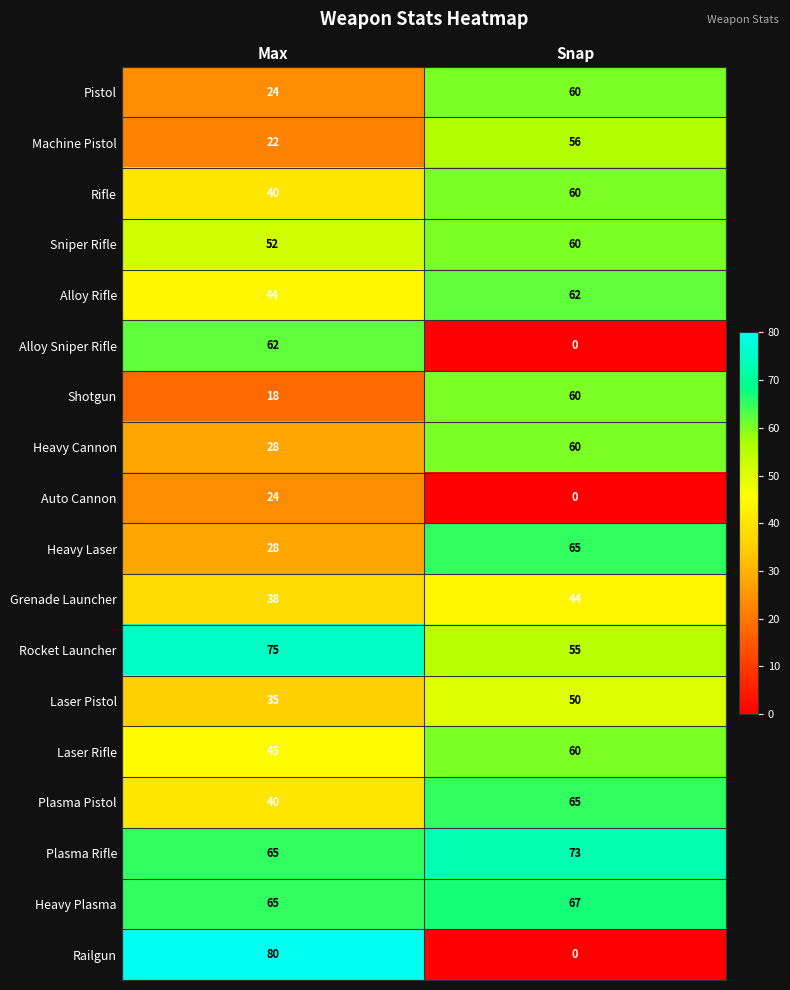

Which series has the largest range (max minus min)?

Railgun